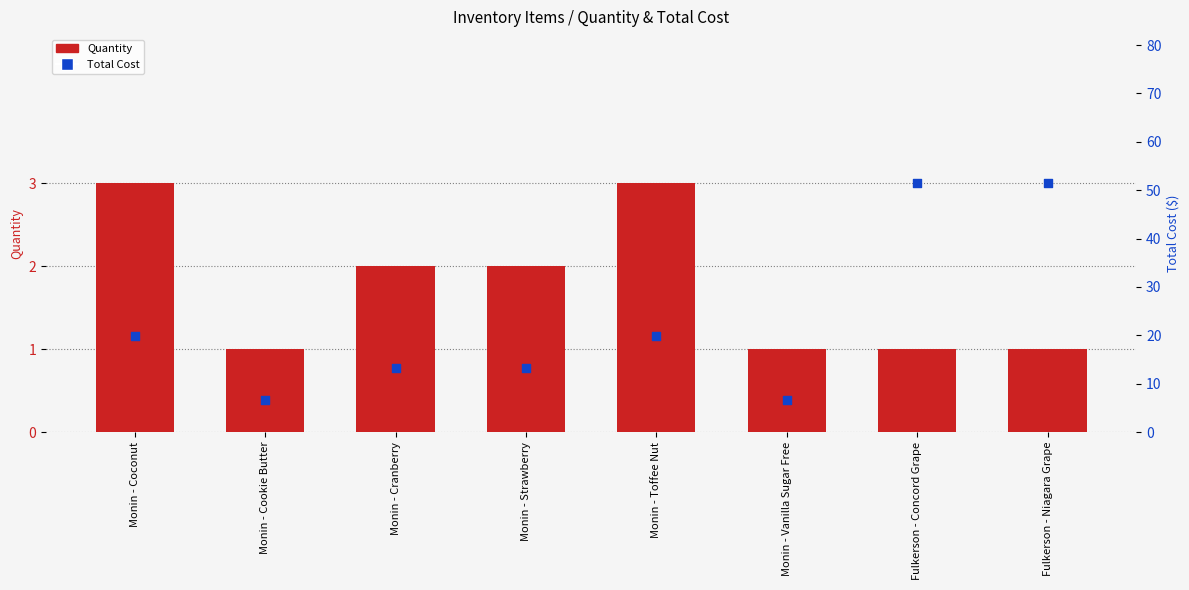

Which series has the largest total across all categories?

Total Cost